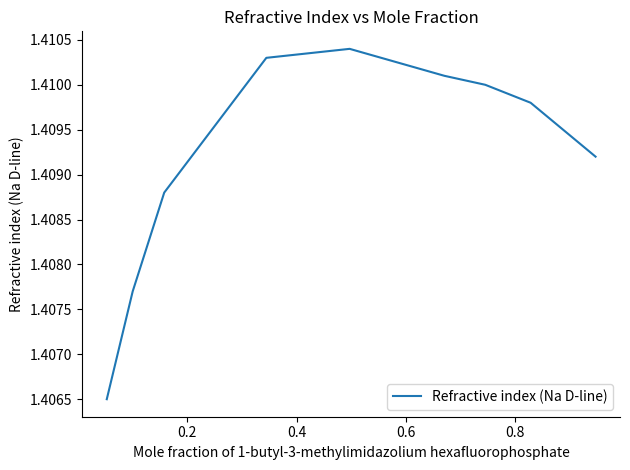

Does the chart display data point markers on the line(s)?

No